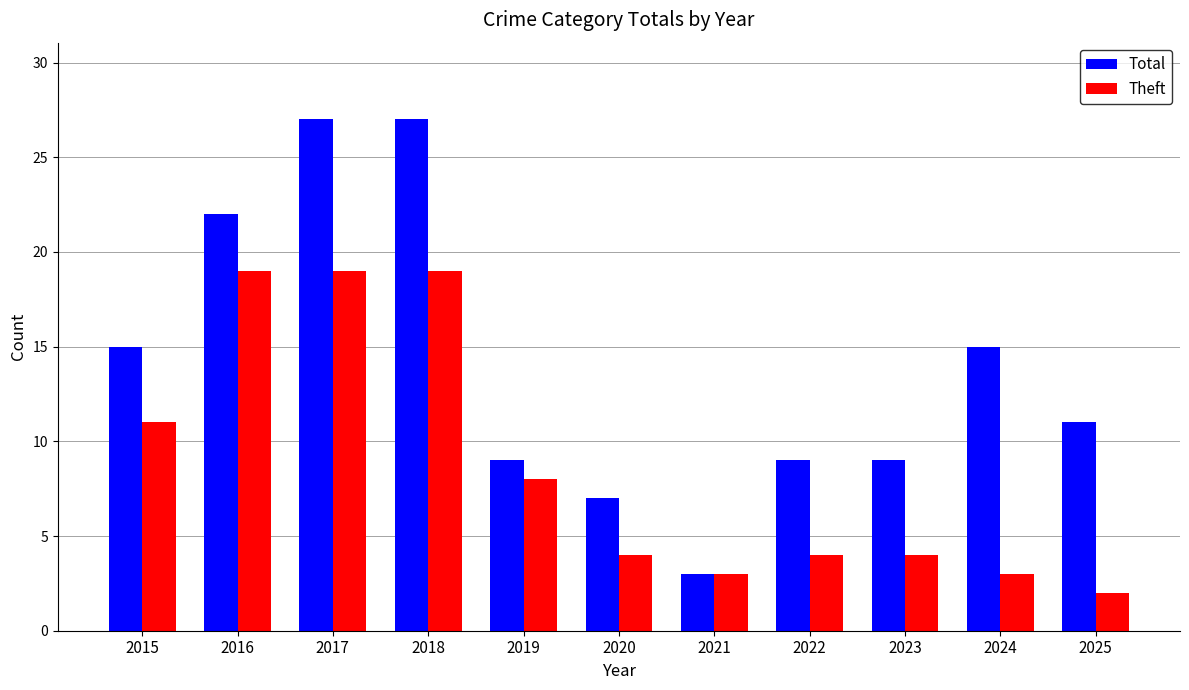

At how many categories does at least one series exceed 12?

5